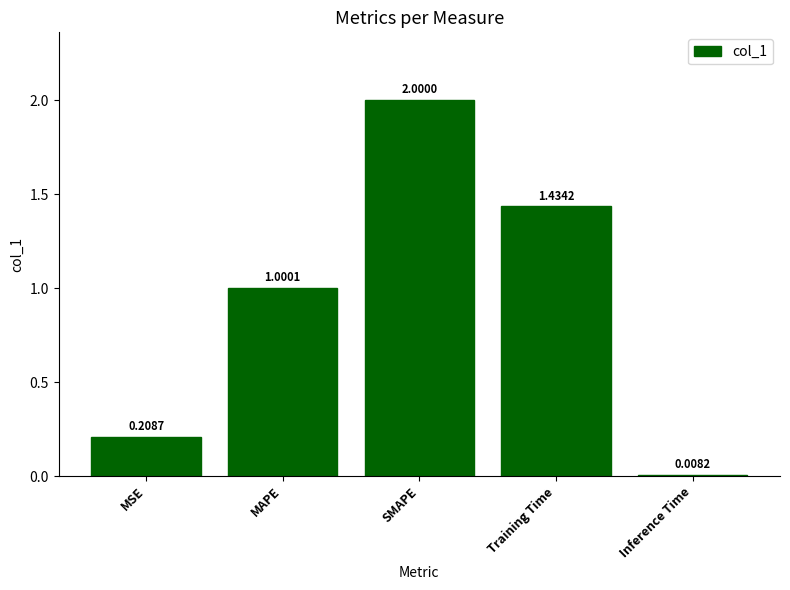

Between Inference Time and SMAPE, which is larger?

SMAPE